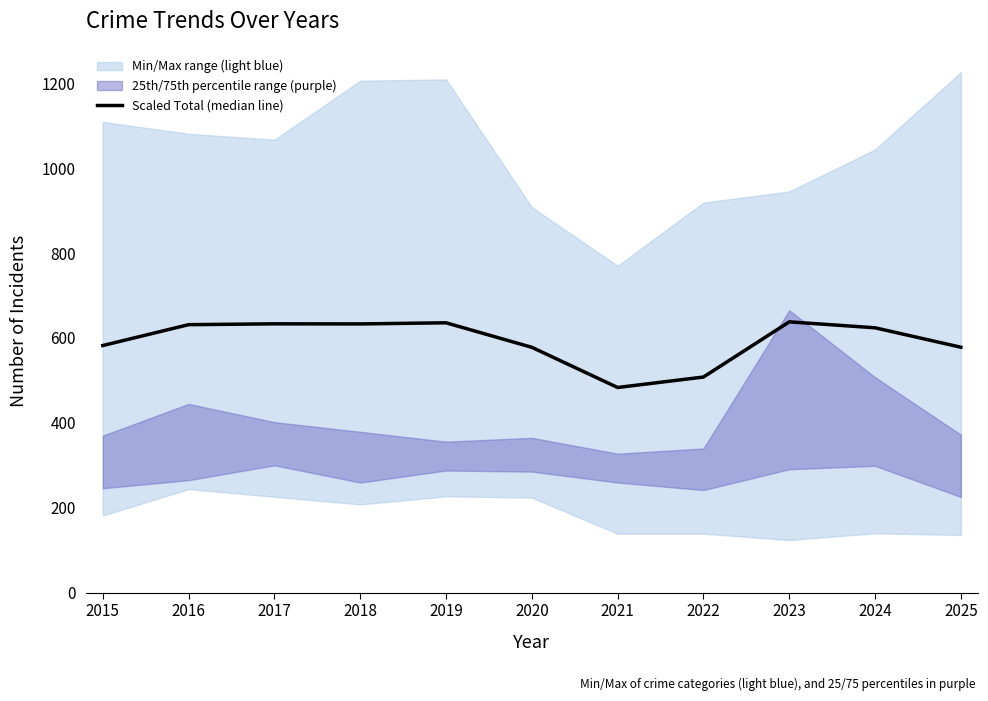

At which label does the data first exceed 624?

2016